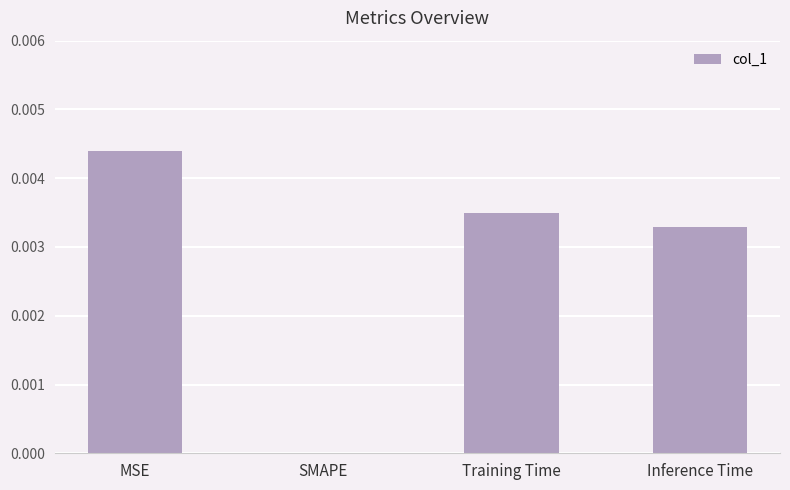

Are the bars horizontal?

No